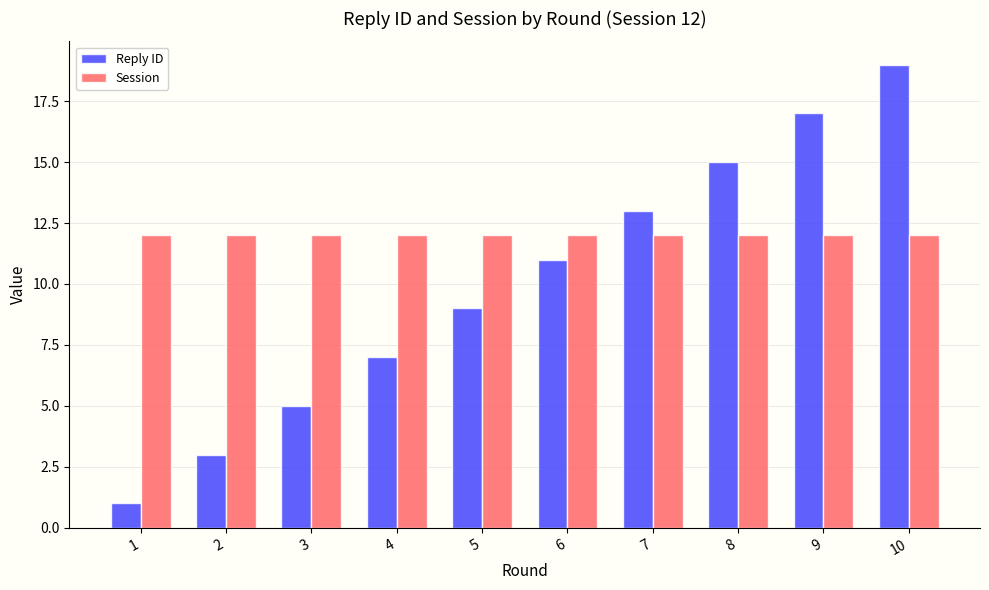

How many Reply ID values are between 5 and 15?

6